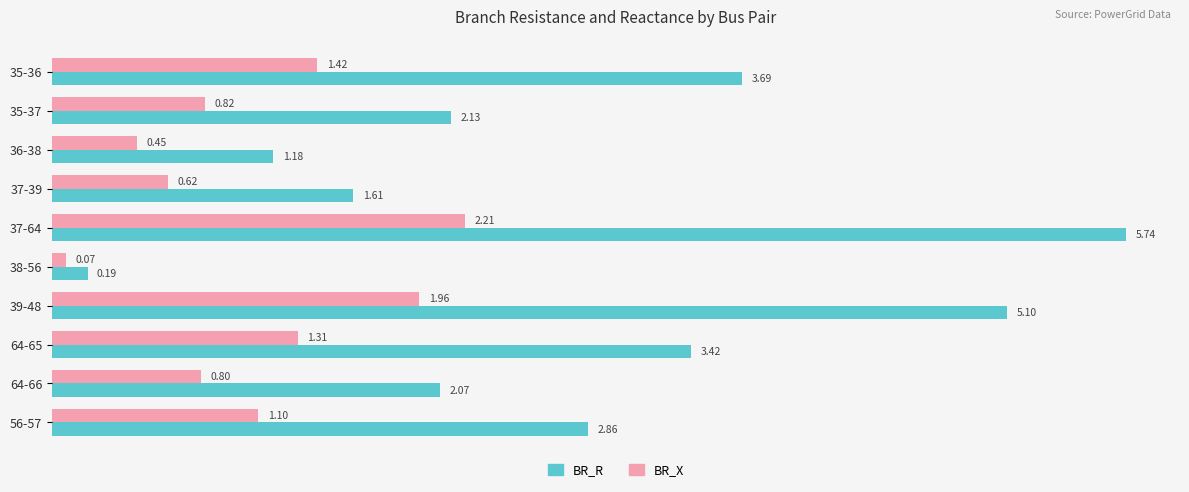

Which series changed the most between 36-38 and 64-66?

BR_R